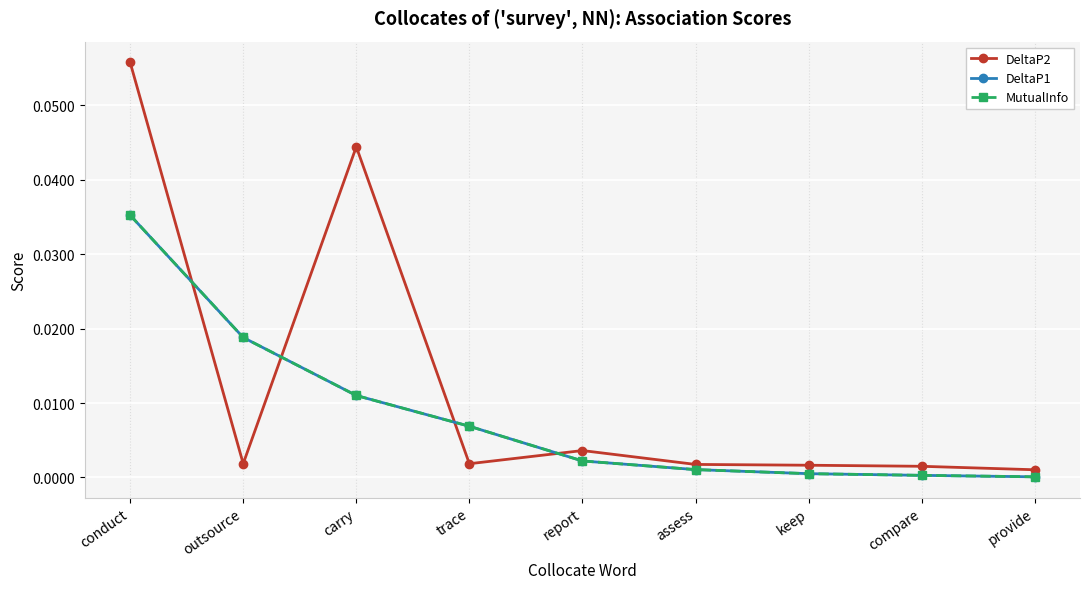

After their last crossing, which series has the higher values: DeltaP2 or MutualInfo?

DeltaP2